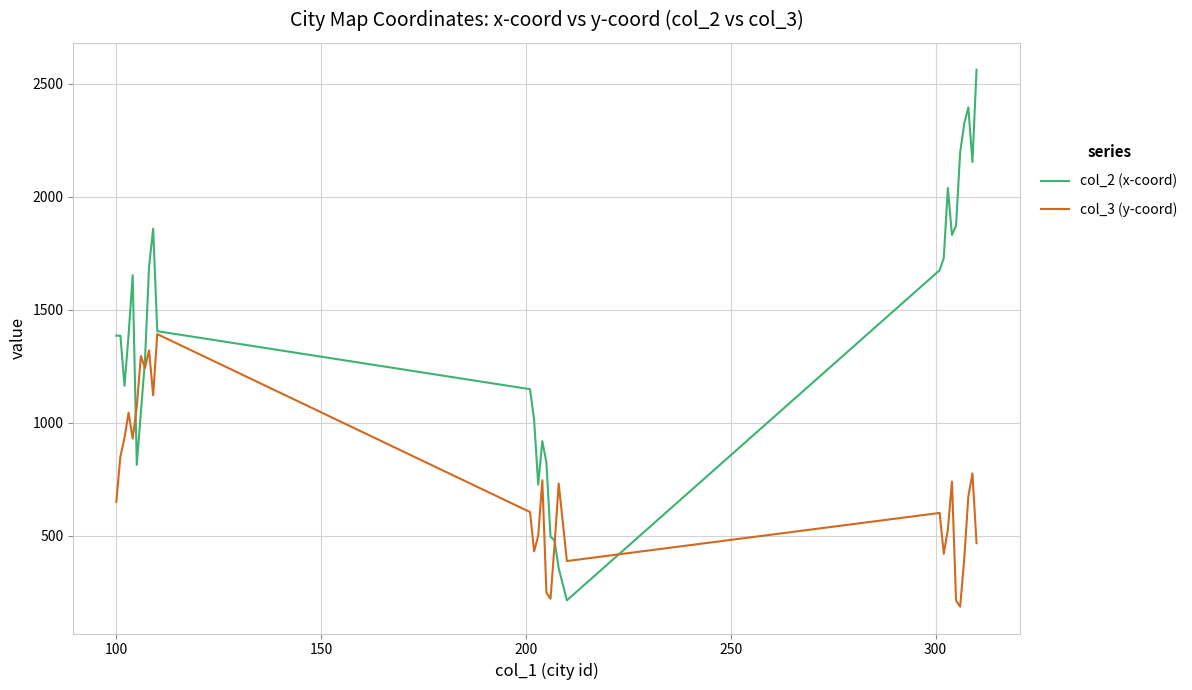

Rank the series by their maximum value, from highest to lowest.

col_2 (x-coord), col_3 (y-coord)